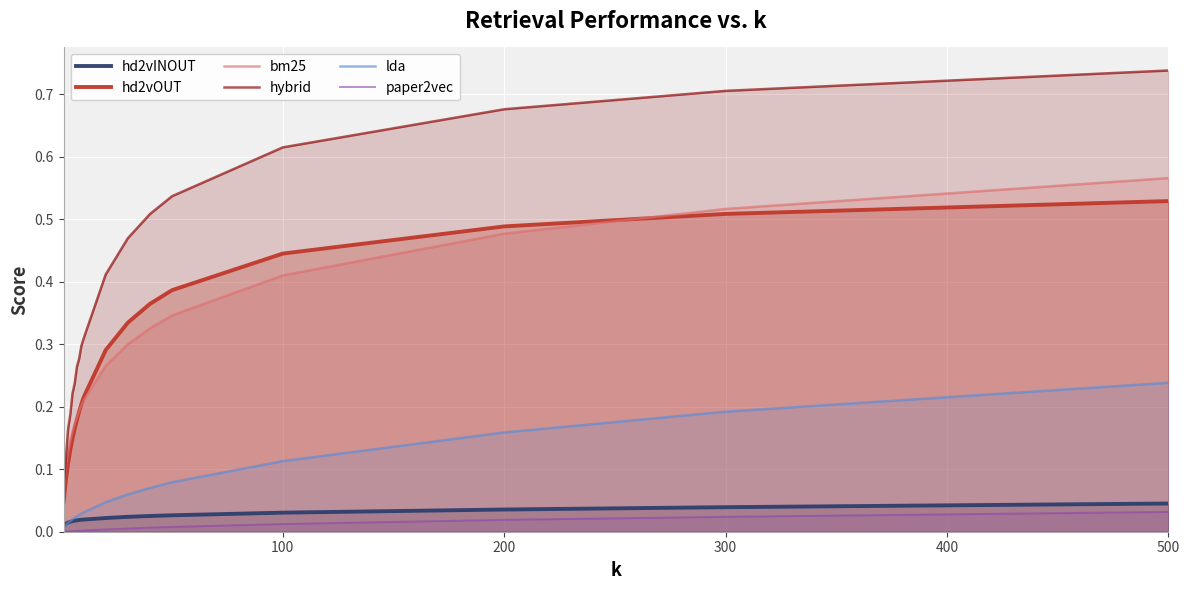

Which series has the largest range (max minus min)?

hybrid